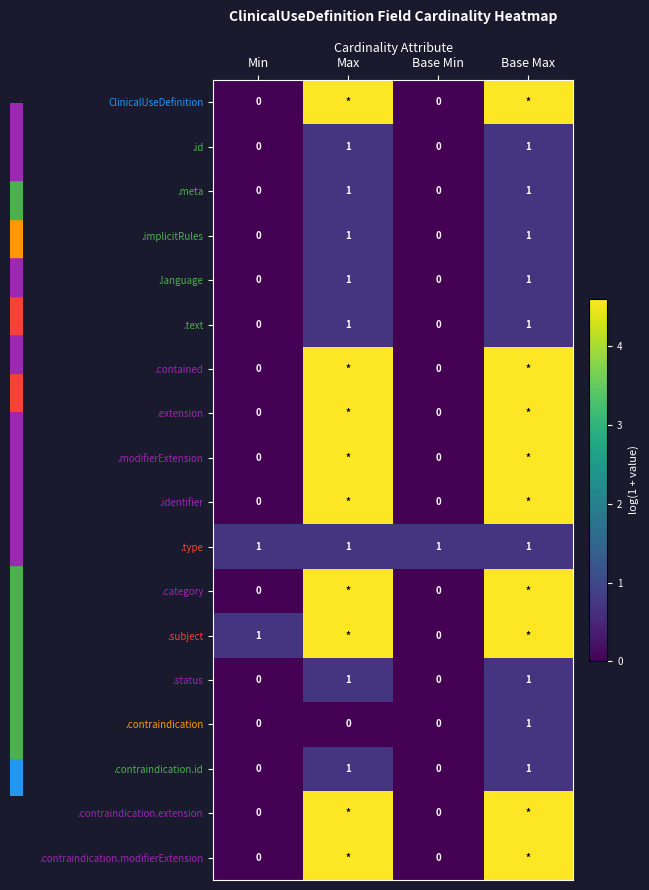

How many positive values does the .implicitRules series have?

2